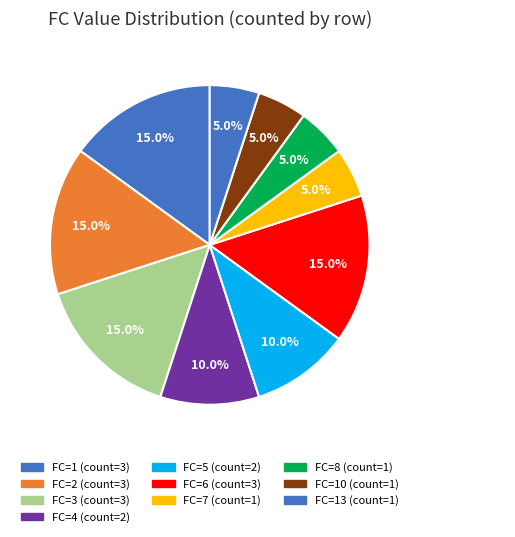

Count the number of slices in the pie.

10